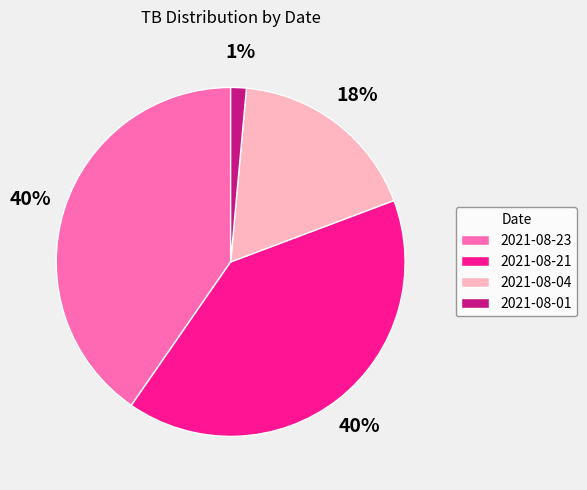

Which category has the smallest portion of the pie?

2021-08-01